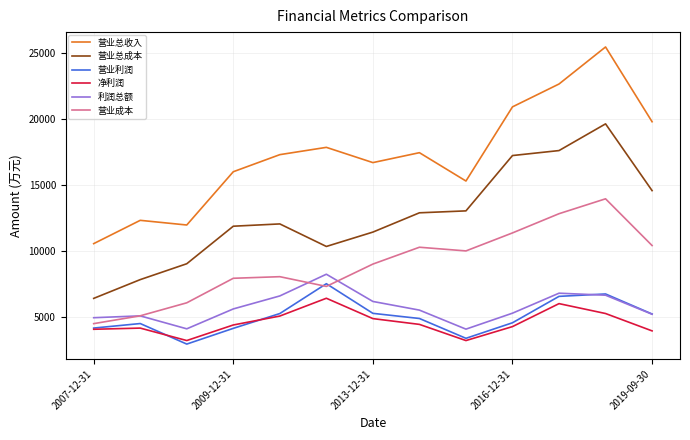

True or false: 利润总额 and 营业总成本 intersect in this chart.

False